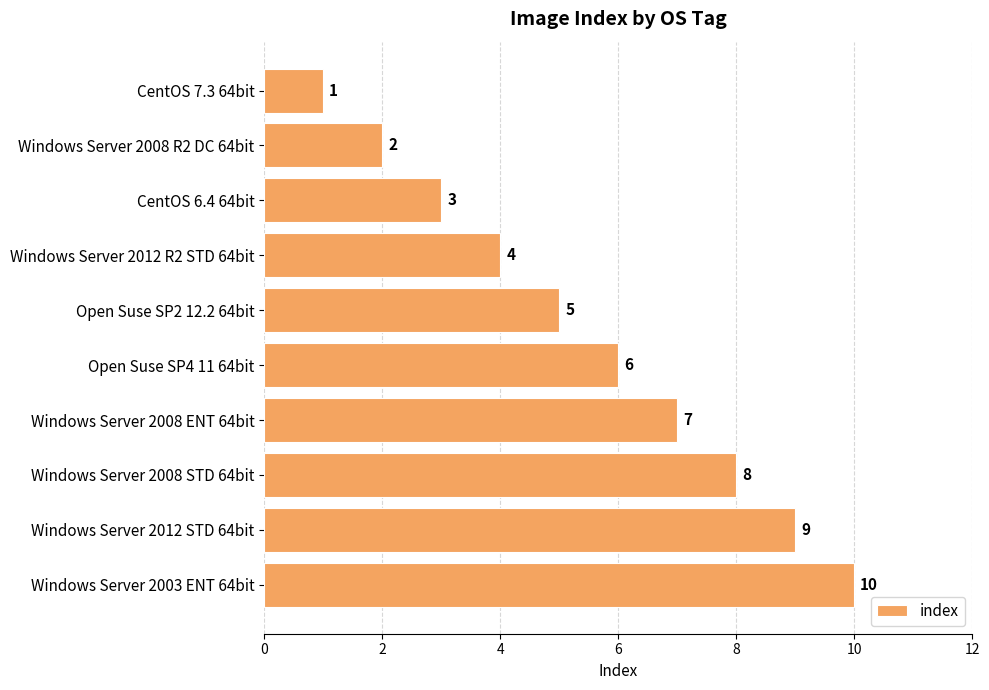

Which has a higher value, Windows Server 2012 R2 STD 64bit or CentOS 7.3 64bit?

Windows Server 2012 R2 STD 64bit